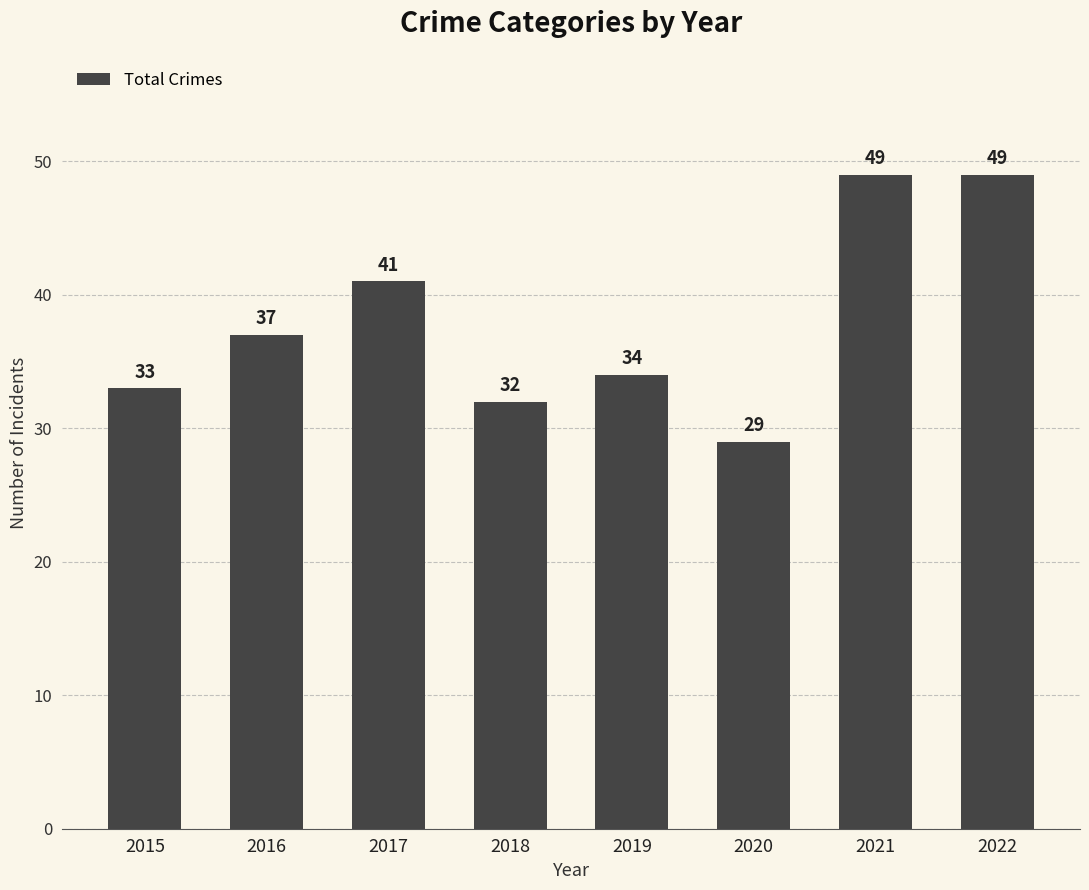

Reading left to right, what are all the values shown in this chart?

33	37	41	32	34	29	49	49